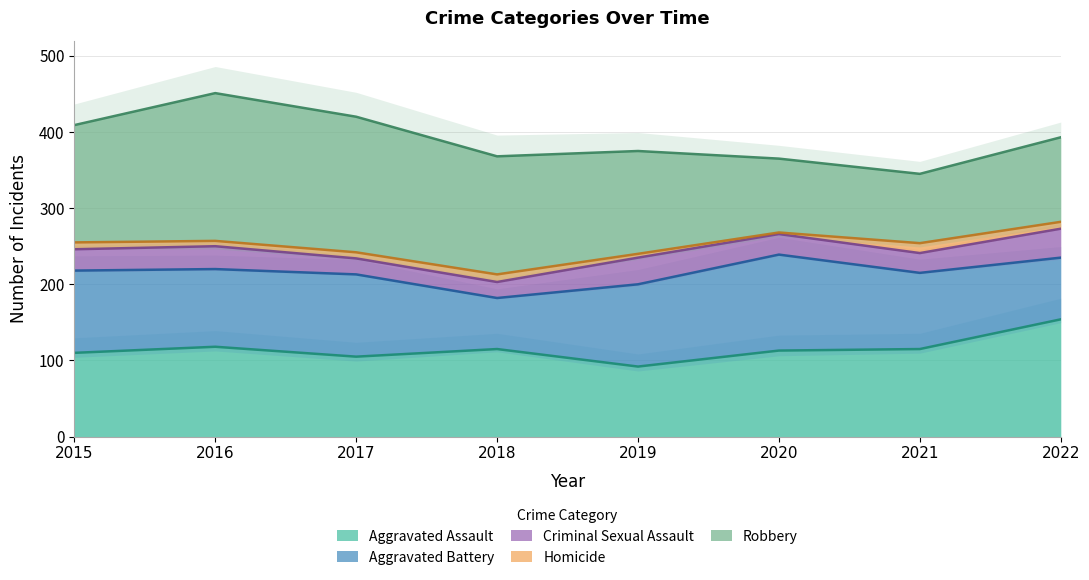

What is the approximate value of Criminal Sexual Assault at 2022, to the nearest 5?

40